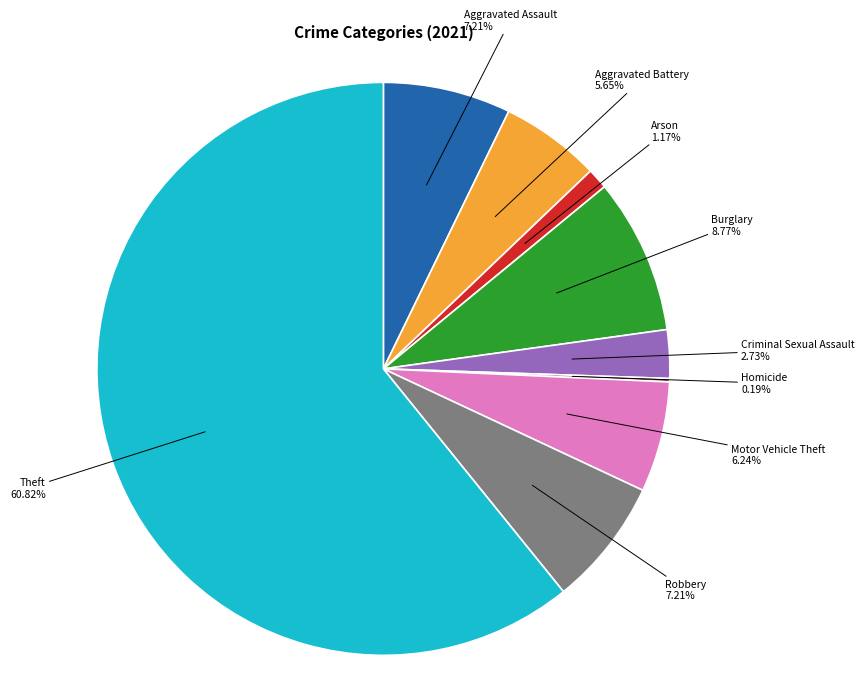

Is there a majority slice in this chart?

Yes